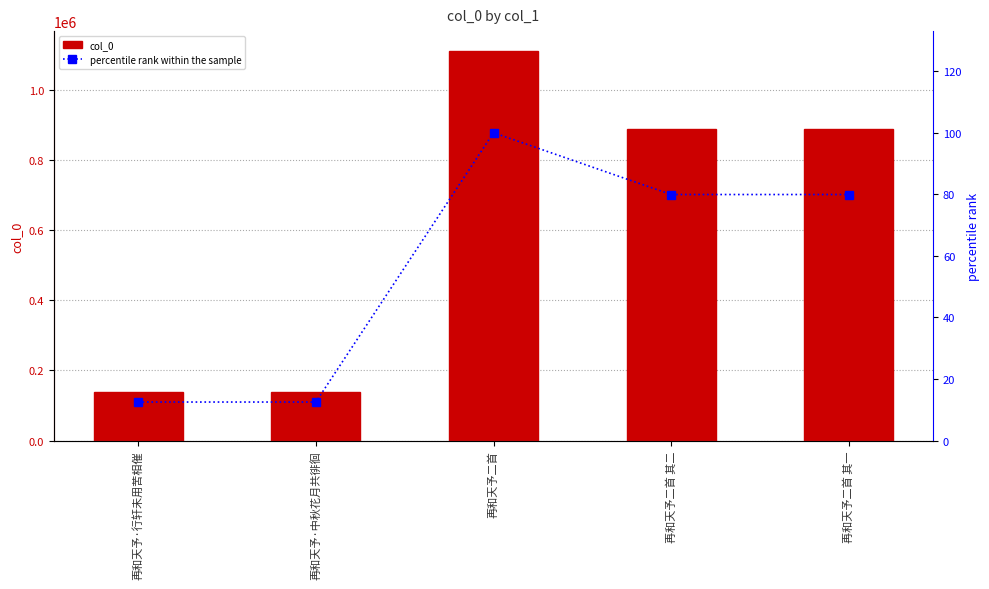

Between 再和天予二首 其一 and 再和天予二首 其二, which is larger?

再和天予二首 其一